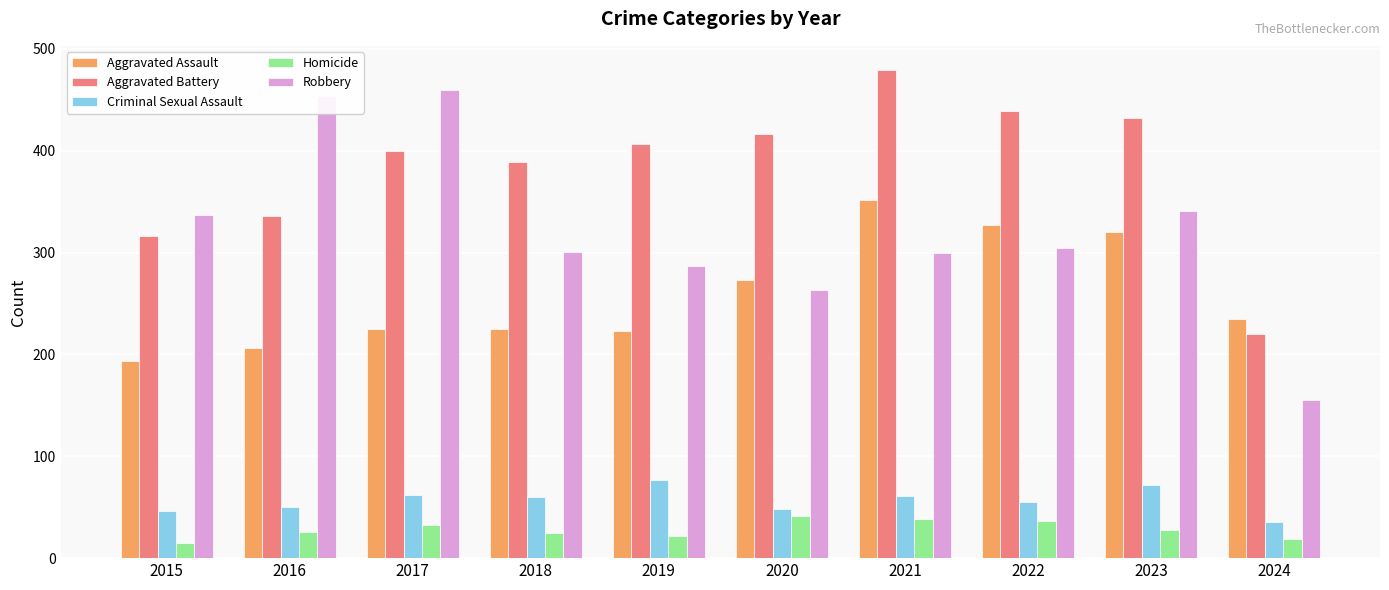

What is the maximum value for Robbery?

460